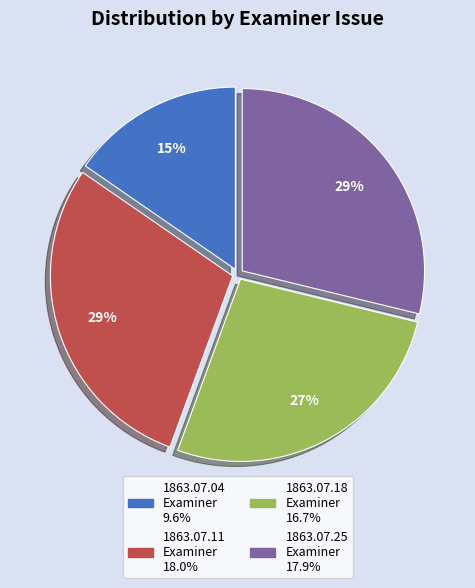

Does any single category account for the majority?

No